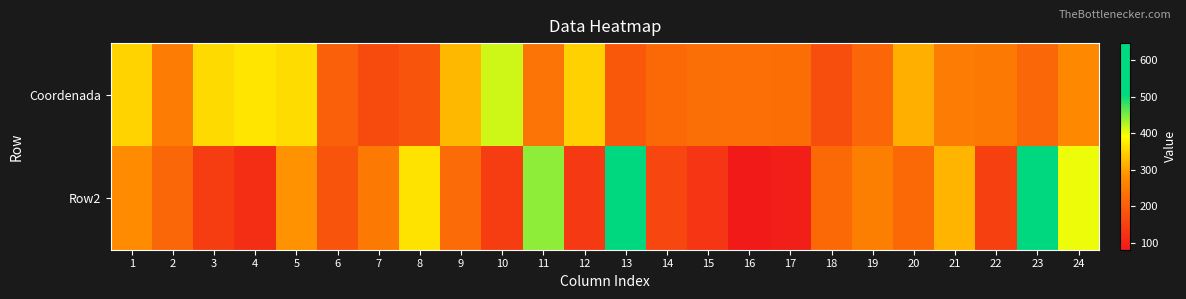

At how many categories does at least one series exceed 501?

2